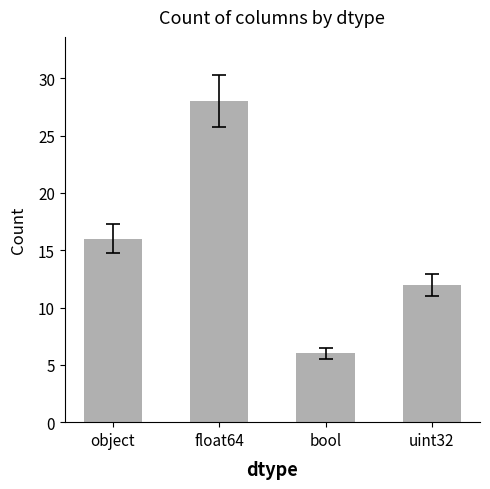

How many values are below 16?

2